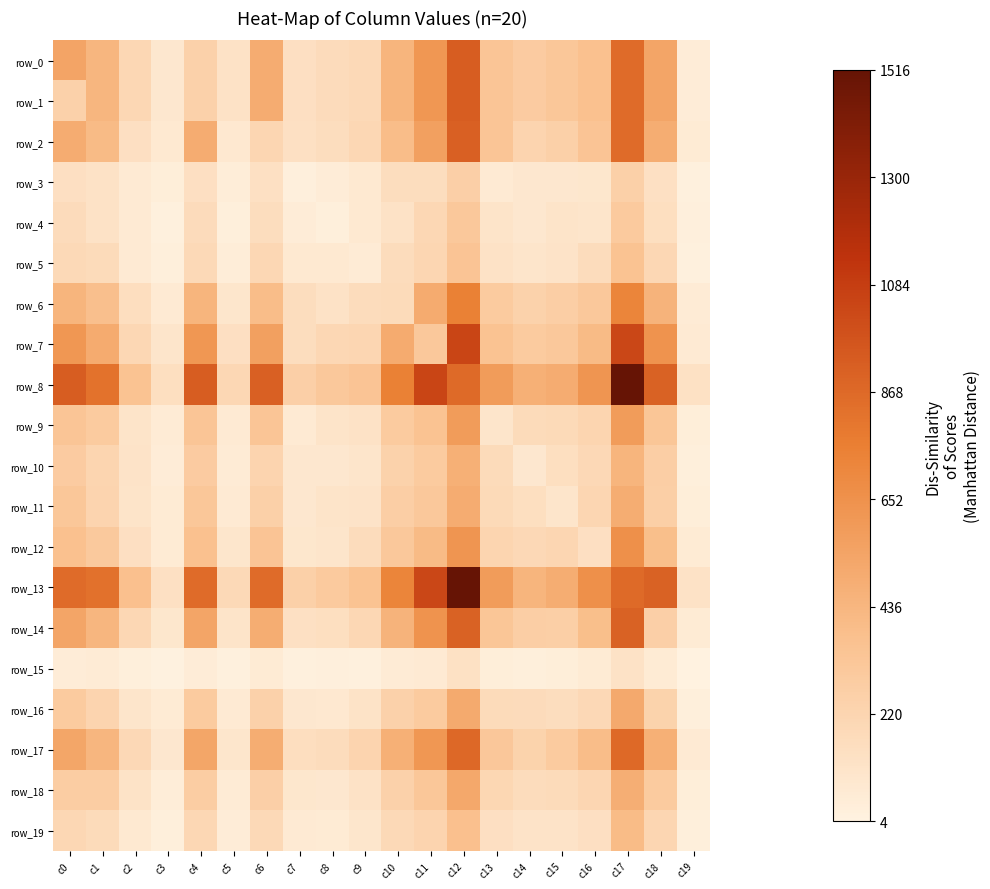

Reading left to right, what are all the values shown in this chart?

row_0: c0=542	c1=436	c2=200	c3=83	c4=251	c5=124	c6=496	c7=145	c8=173	c9=190	c10=443	c11=619	c12=929	c13=338	c14=291	c15=324	c16=369	c17=856	c18=540	c19=49
row_1: c0=251	c1=436	c2=200	c3=83	c4=251	c5=124	c6=496	c7=145	c8=173	c9=190	c10=443	c11=619	c12=929	c13=338	c14=291	c15=324	c16=369	c17=856	c18=540	c19=49
row_2: c0=496	c1=407	c2=141	c3=70	c4=496	c5=80	c6=216	c7=137	c8=161	c9=204	c10=394	c11=569	c12=911	c13=340	c14=223	c15=256	c16=343	c17=856	c18=489	c19=61
row_3: c0=145	c1=124	c2=68	c3=35	c4=145	c5=40	c6=137	c7=23	c8=47	c9=69	c10=160	c11=159	c12=262	c13=68	c14=86	c15=84	c16=89	c17=253	c18=138	c19=19
row_4: c0=173	c1=128	c2=68	c3=18	c4=173	c5=31	c6=161	c7=47	c8=29	c9=71	c10=124	c11=201	c12=313	c13=110	c14=86	c15=107	c16=100	c17=305	c18=150	c19=26
row_5: c0=190	c1=180	c2=65	c3=31	c4=190	c5=43	c6=204	c7=69	c8=71	c9=53	c10=169	c11=214	c12=343	c13=127	c14=103	c15=113	c16=165	c17=357	c18=202	c19=21
row_6: c0=443	c1=380	c2=156	c3=66	c4=443	c5=94	c6=394	c7=160	c8=124	c9=169	c10=177	c11=501	c12=752	c13=296	c14=242	c15=271	c16=312	c17=727	c18=458	c19=52
row_7: c0=619	c1=503	c2=199	c3=99	c4=619	c5=145	c6=569	c7=159	c8=201	c9=214	c10=501	c11=313	c12=1045	c13=354	c14=297	c15=315	c16=408	c17=1033	c18=643	c19=67
row_8: c0=929	c1=823	c2=354	c3=148	c4=929	c5=199	c6=911	c7=262	c8=313	c9=343	c10=752	c11=1045	c12=862	c13=593	c14=471	c15=498	c16=633	c17=1516	c18=902	c19=131
row_9: c0=338	c1=298	c2=110	c3=56	c4=338	c5=68	c6=340	c7=68	c8=110	c9=127	c10=296	c11=354	c12=593	c13=102	c14=181	c15=186	c16=219	c17=591	c18=329	c19=36
row_10: c0=291	c1=221	c2=116	c3=50	c4=291	c5=56	c6=223	c7=86	c8=86	c9=103	c10=242	c11=297	c12=471	c13=181	c14=84	c15=147	c16=195	c17=445	c18=275	c19=29
row_11: c0=324	c1=228	c2=109	c3=59	c4=324	c5=67	c6=256	c7=84	c8=107	c9=113	c10=271	c11=315	c12=498	c13=186	c14=147	c15=101	c16=213	c17=493	c18=266	c19=36
row_12: c0=369	c1=310	c2=142	c3=60	c4=369	c5=96	c6=343	c7=89	c8=100	c9=165	c10=312	c11=408	c12=633	c13=219	c14=195	c15=213	c16=142	c17=660	c18=383	c19=60
row_13: c0=856	c1=827	c2=372	c3=139	c4=856	c5=192	c6=856	c7=253	c8=305	c9=357	c10=727	c11=1033	c12=1516	c13=591	c14=445	c15=493	c16=660	c17=863	c18=903	c19=124
row_14: c0=540	c1=438	c2=200	c3=87	c4=540	c5=110	c6=489	c7=138	c8=150	c9=202	c10=458	c11=643	c12=902	c13=329	c14=275	c15=266	c16=383	c17=903	c18=260	c19=63
row_15: c0=49	c1=57	c2=30	c3=11	c4=49	c5=18	c6=61	c7=19	c8=26	c9=21	c10=52	c11=67	c12=131	c13=36	c14=29	c15=36	c16=60	c17=124	c18=63	c19=4
row_16: c0=298	c1=226	c2=101	c3=62	c4=298	c5=64	c6=250	c7=82	c8=78	c9=117	c10=250	c11=298	c12=507	c13=179	c14=171	c15=162	c16=195	c17=517	c18=238	c19=30
row_17: c0=533	c1=441	c2=197	c3=83	c4=533	c5=97	c6=493	c7=153	c8=167	c9=227	c10=473	c11=624	c12=877	c13=320	c14=236	c15=298	c16=396	c17=870	c18=472	c19=67
row_18: c0=280	c1=281	c2=119	c3=41	c4=280	c5=57	c6=261	c7=92	c8=82	c9=123	c10=251	c11=326	c12=523	c13=207	c14=166	c15=178	c16=212	c17=487	c18=298	c19=35
row_19: c0=199	c1=176	c2=74	c3=28	c4=199	c5=46	c6=192	c7=66	c8=61	c9=98	c10=191	c11=224	c12=376	c13=142	c14=113	c15=112	c16=140	c17=405	c18=212	c19=29